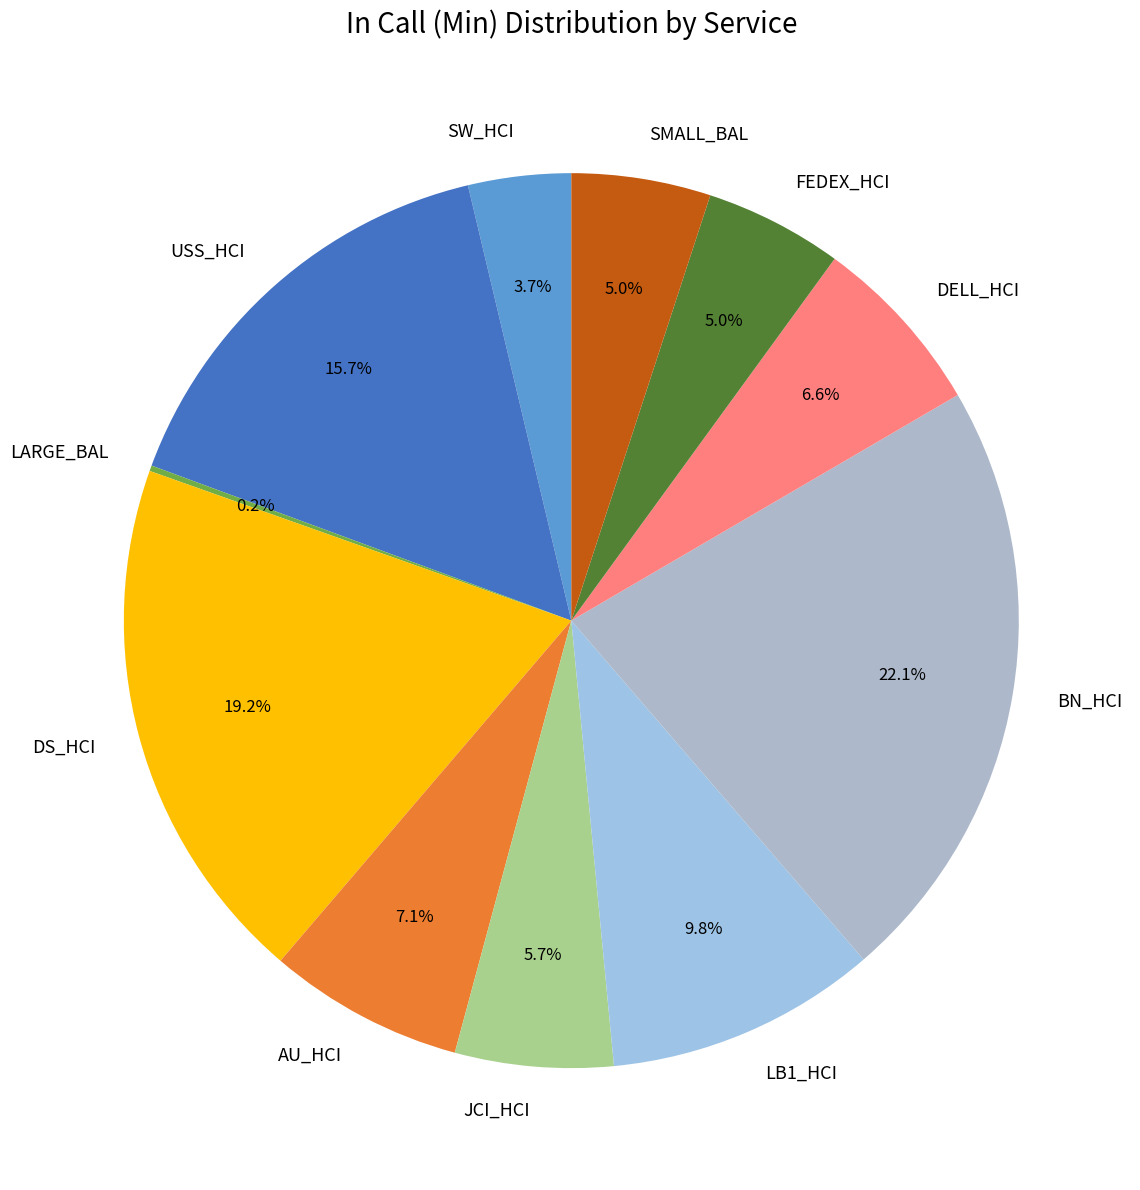

What is the total percentage of USS_HCI and SW_HCI?

19.4%